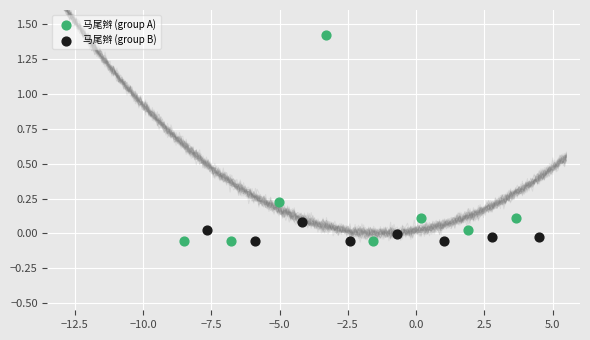

What are all the series names shown in the legend?

马尾辫 (group A), 马尾辫 (group B)